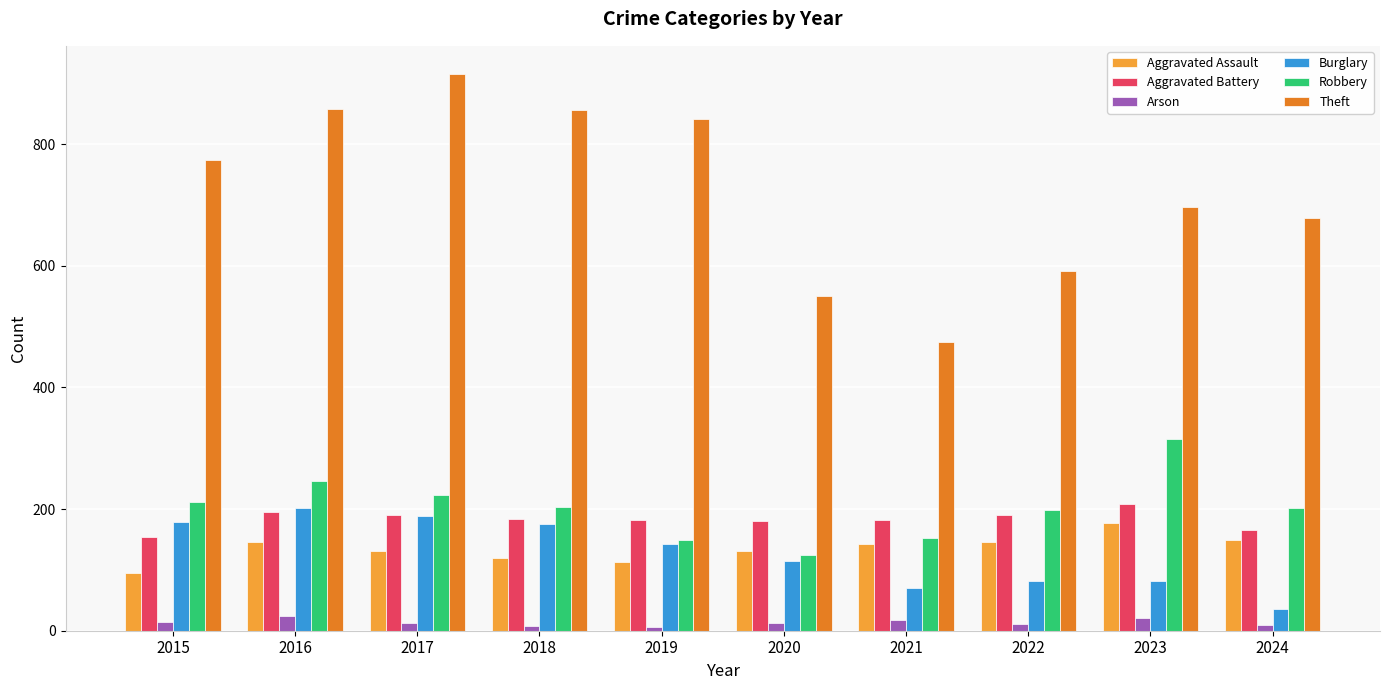

At which label does Robbery first exceed 204?

2015